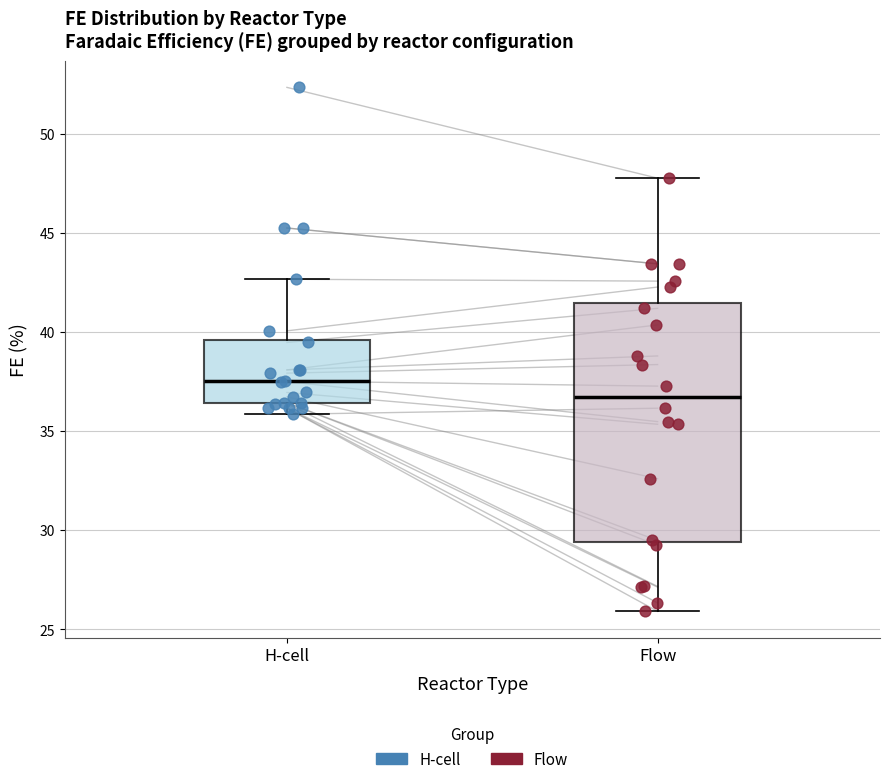

Where does the lower whisker of the box for Flow end on the y-axis? The values are not printed on the chart, so give them approximately, as read against the axis.

26.0